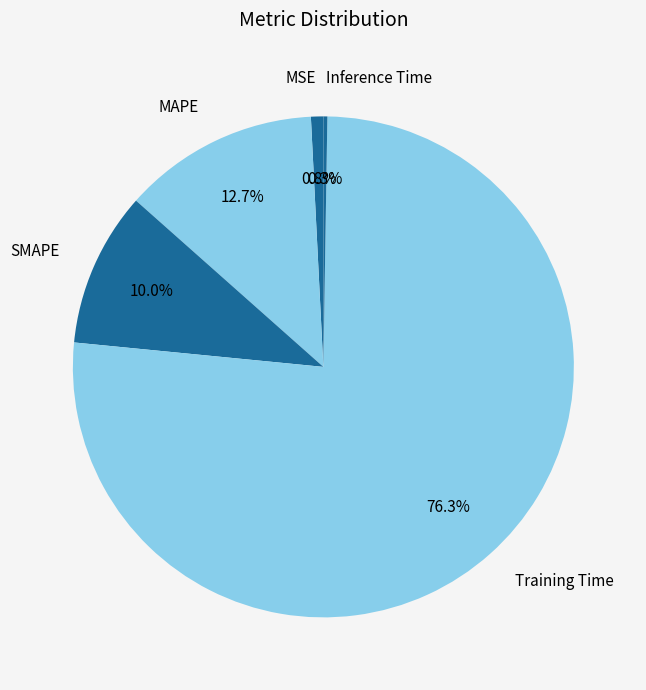

Does any single category account for the majority?

Yes